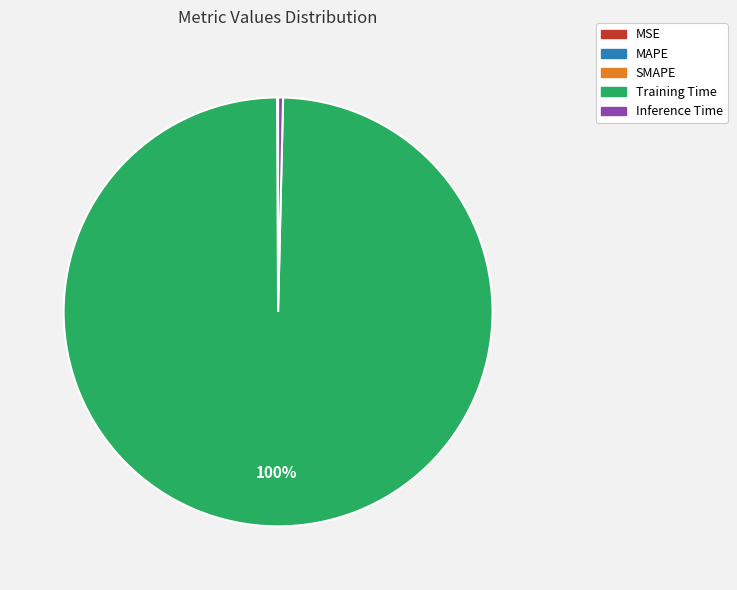

Is it true that Training Time is 90% of the pie?

False